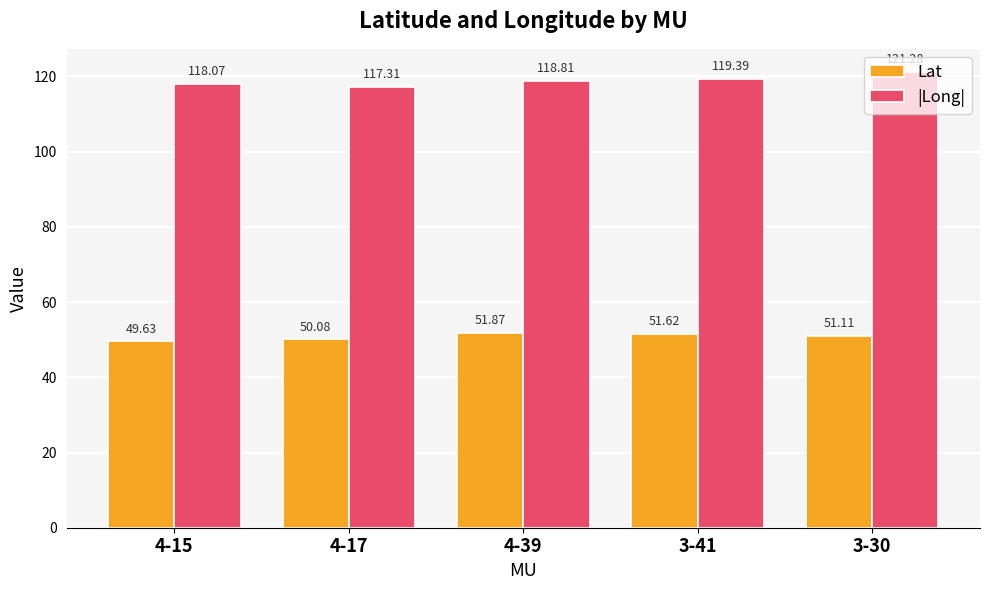

What is the greatest value displayed?

121.3